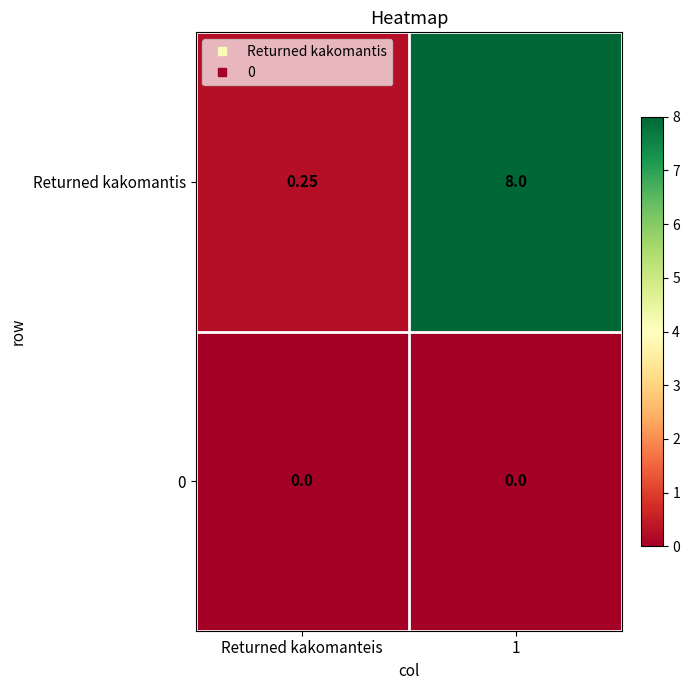

Which series has the largest range (max minus min)?

Returned kakomantis